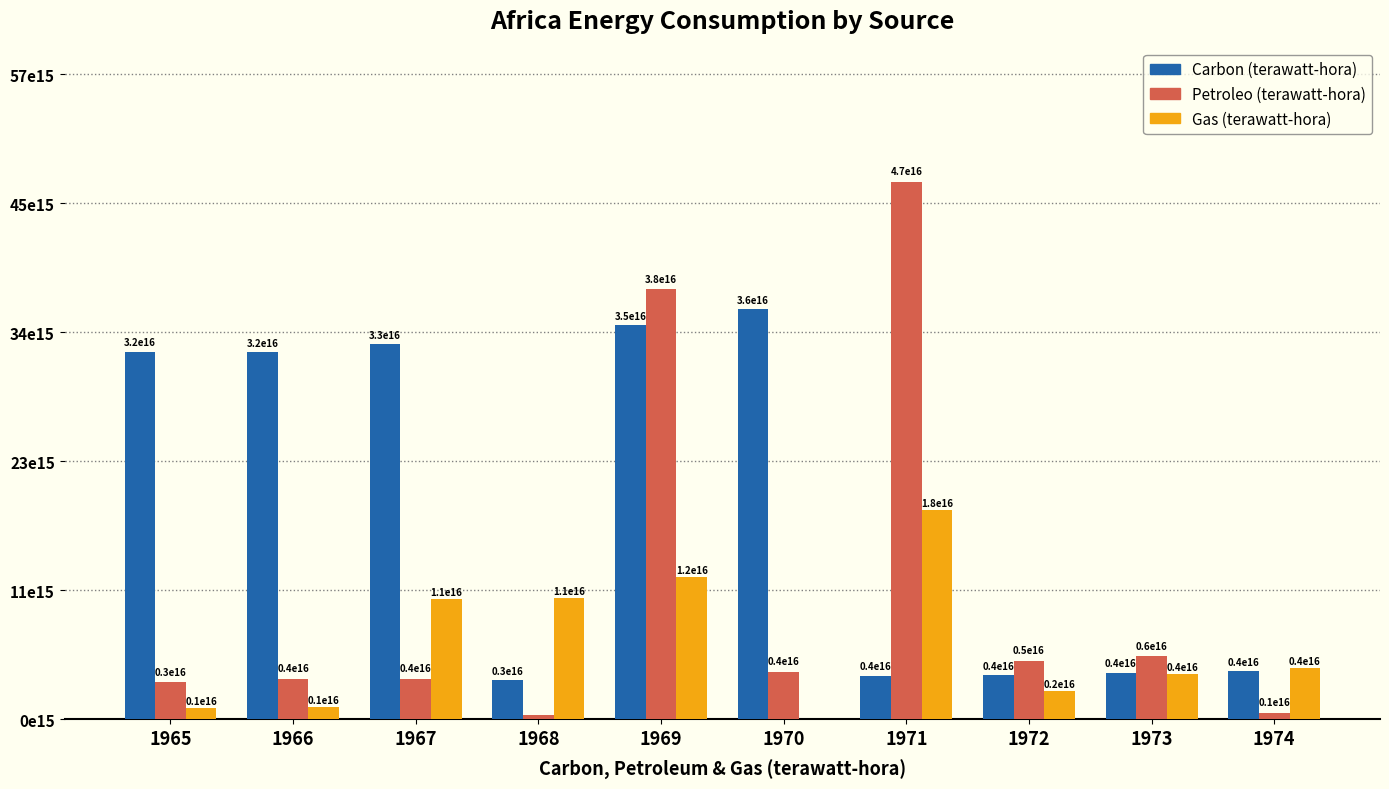

Are the bars horizontal?

No